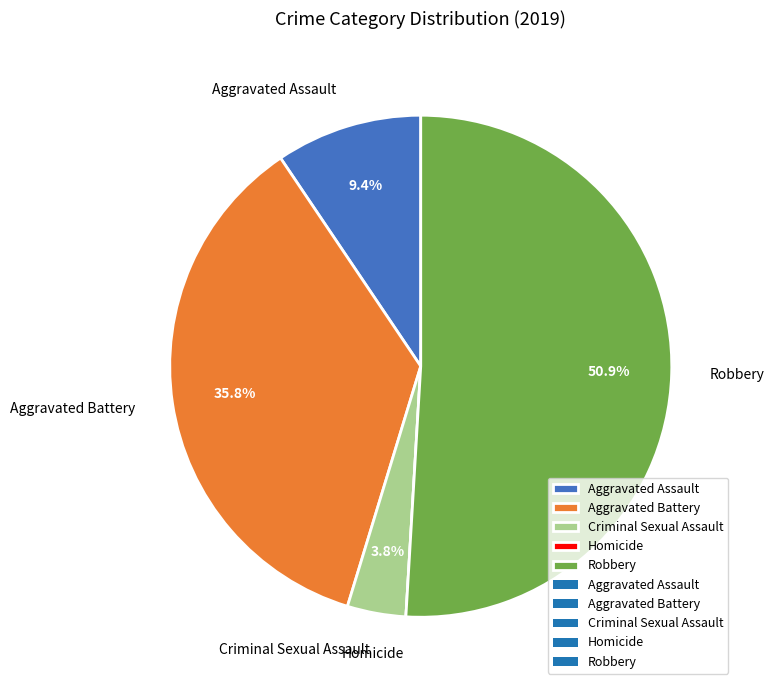

Does any single category account for the majority?

Yes